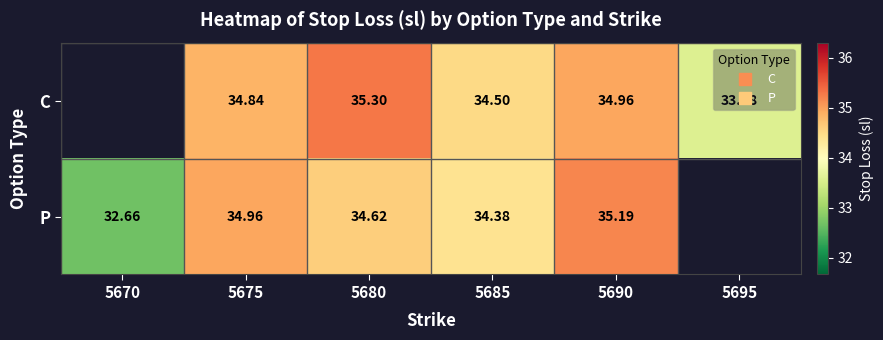

Between 5675 and 5680, which series saw the biggest shift?

C